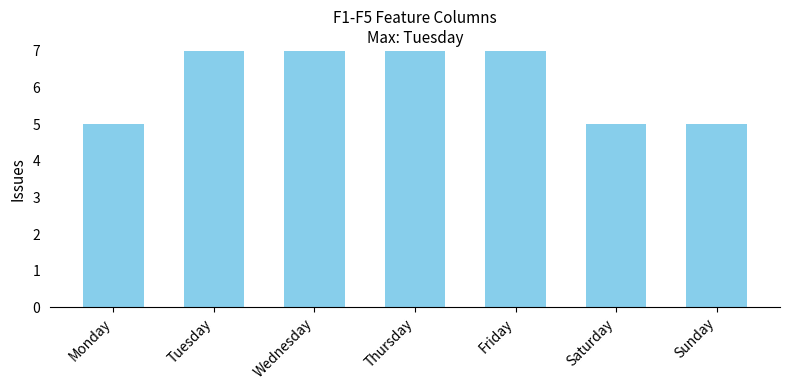

Between Friday and Saturday, which is larger?

Friday